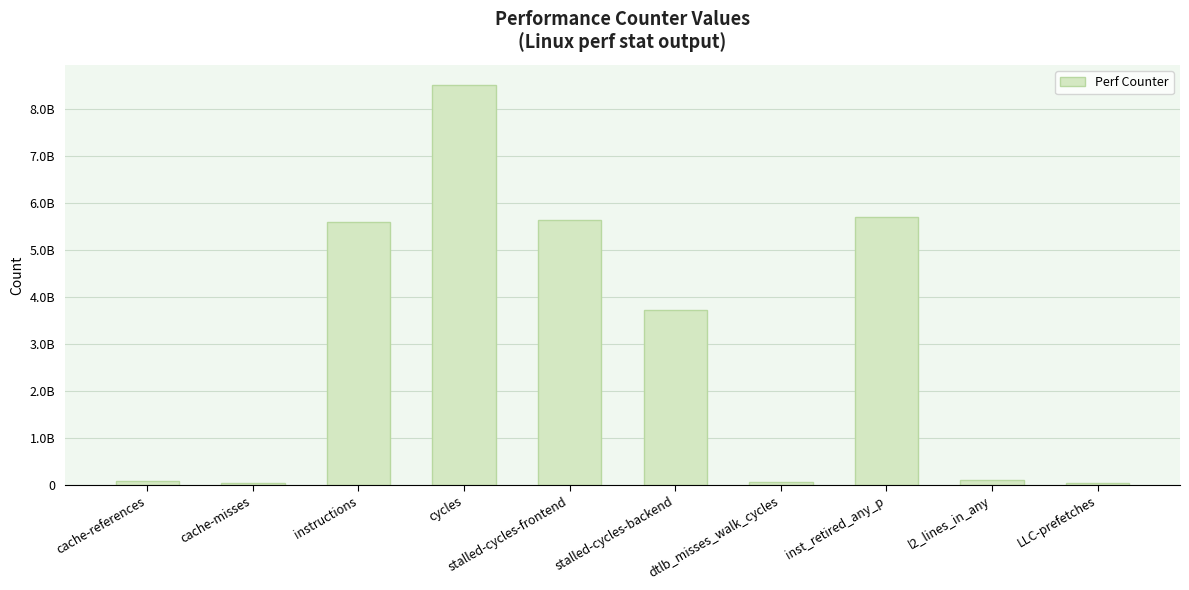

Are the bars grouped side by side (vs. stacked)?

No